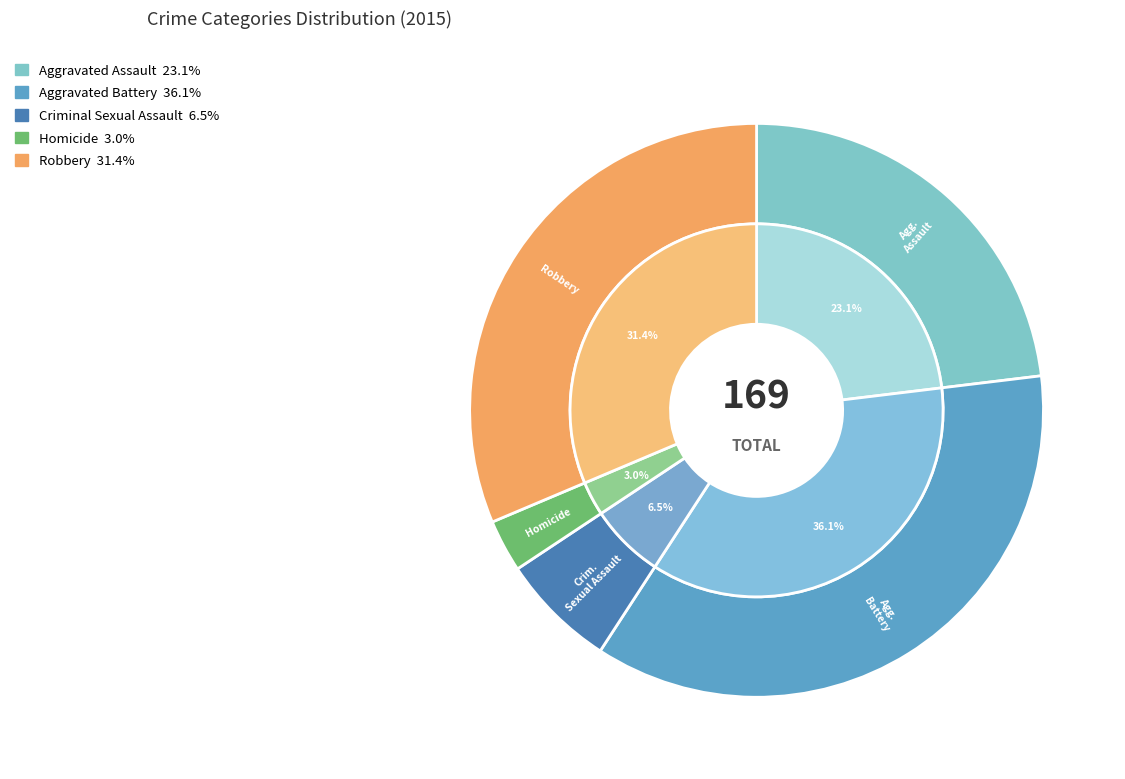

What is the change in value from Homicide to Robbery?

+48